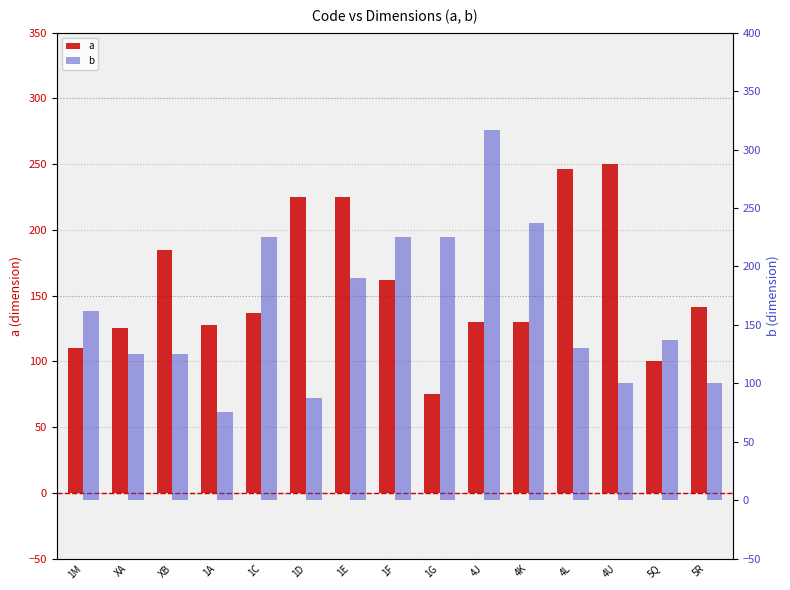

What is the spread (max minus min) of values at 4J?

187